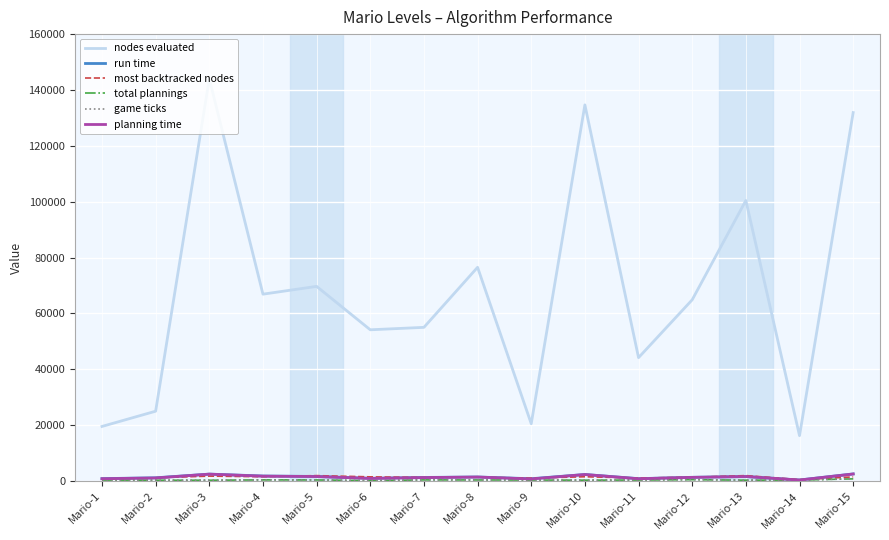

Which series has the largest total across all categories?

nodes evaluated